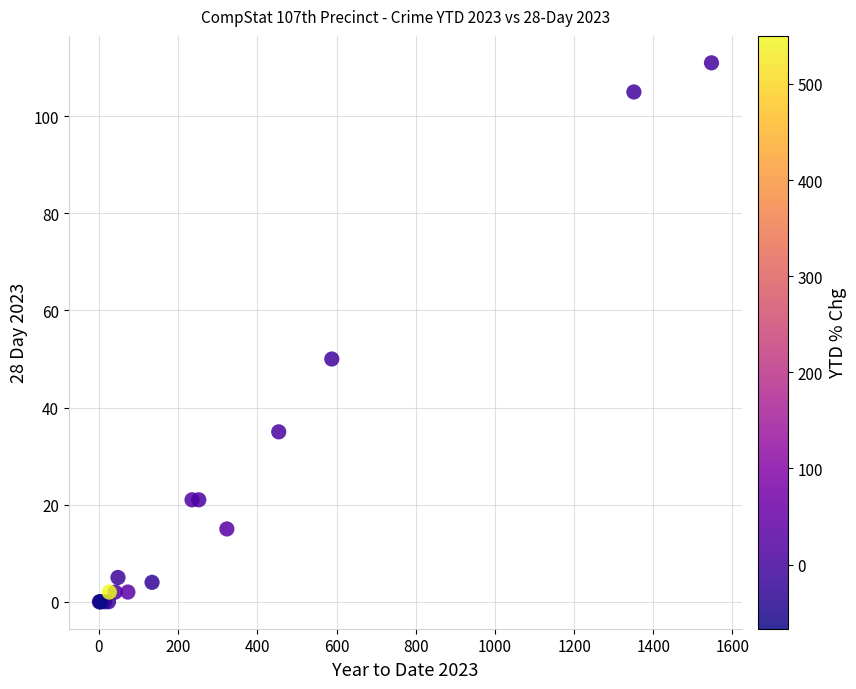

What Y value in the scatter plot is closest to 55?

50